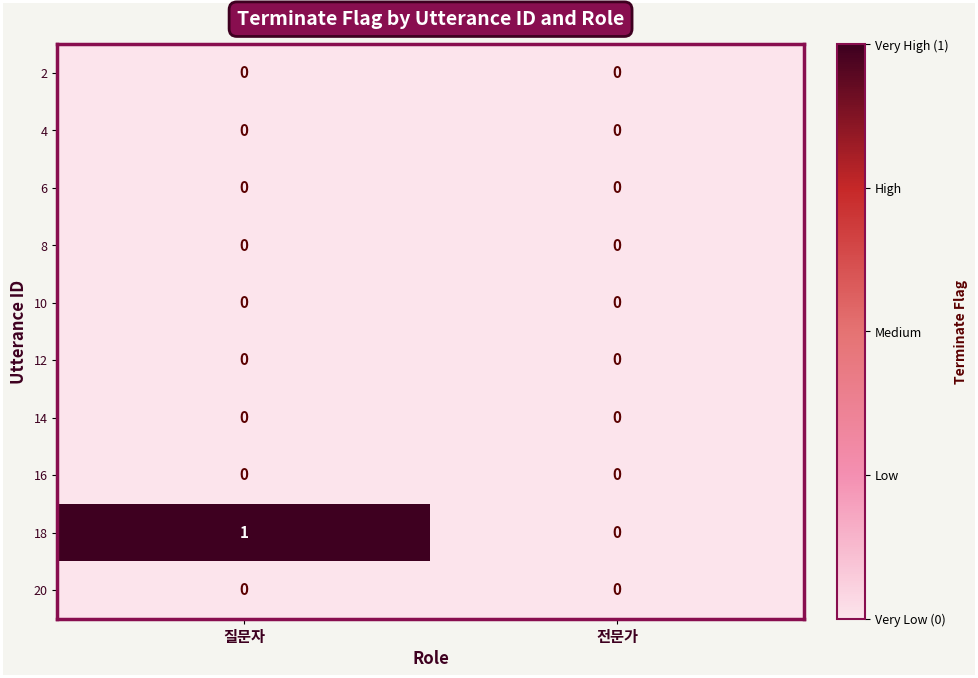

Is the value of 6 at 질문자 greater than the value of 18 at 질문자?

No